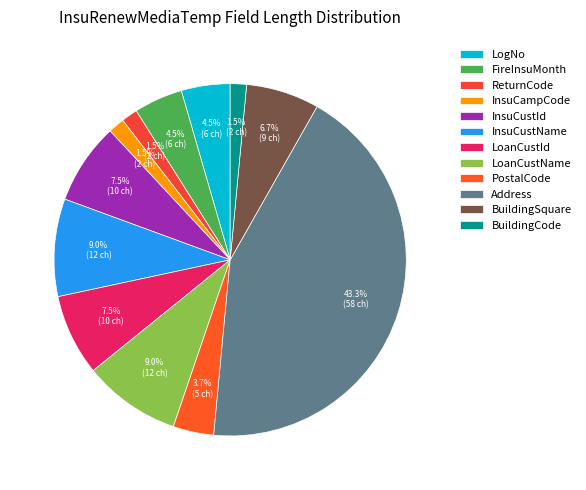

What percentage is NOT represented by BuildingSquare?

93.3%